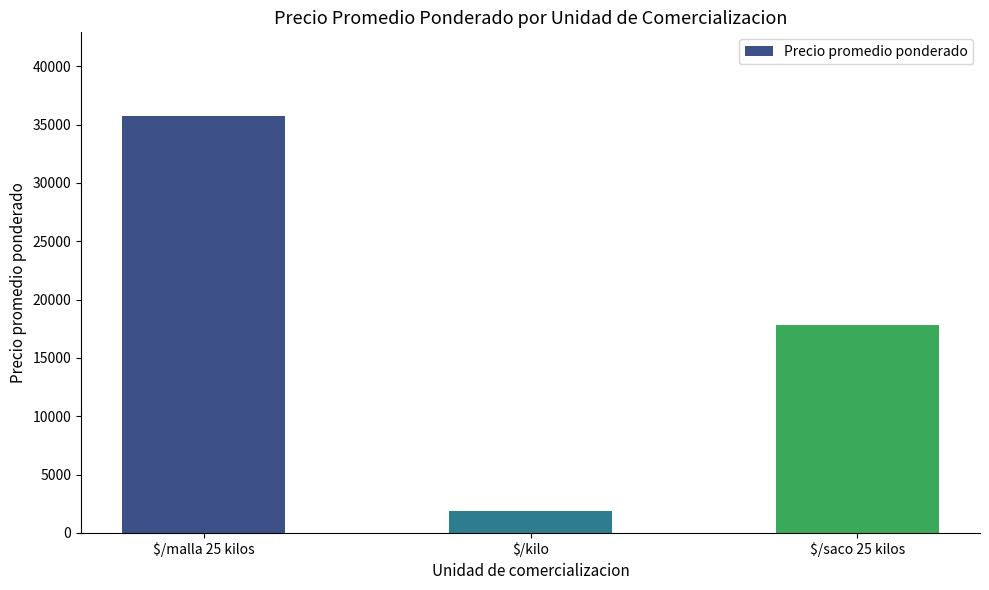

What is the label of the 3rd bar from the right?

$/malla 25 kilos